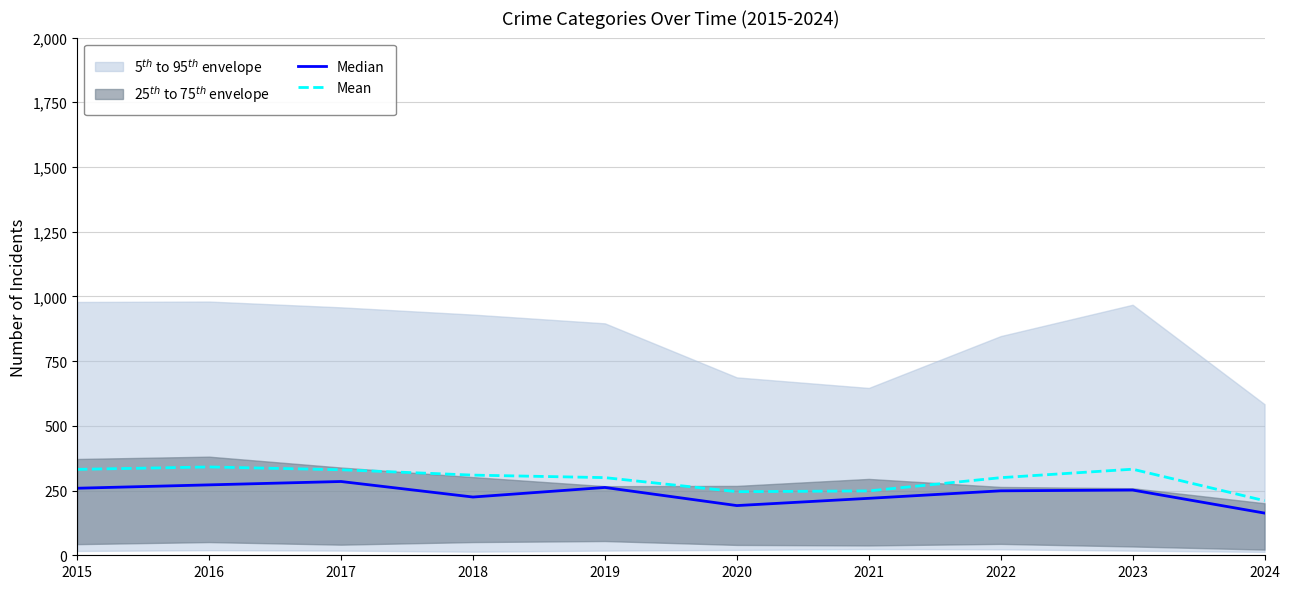

What is the value of the Mean point at the 10th from the left?

210.9